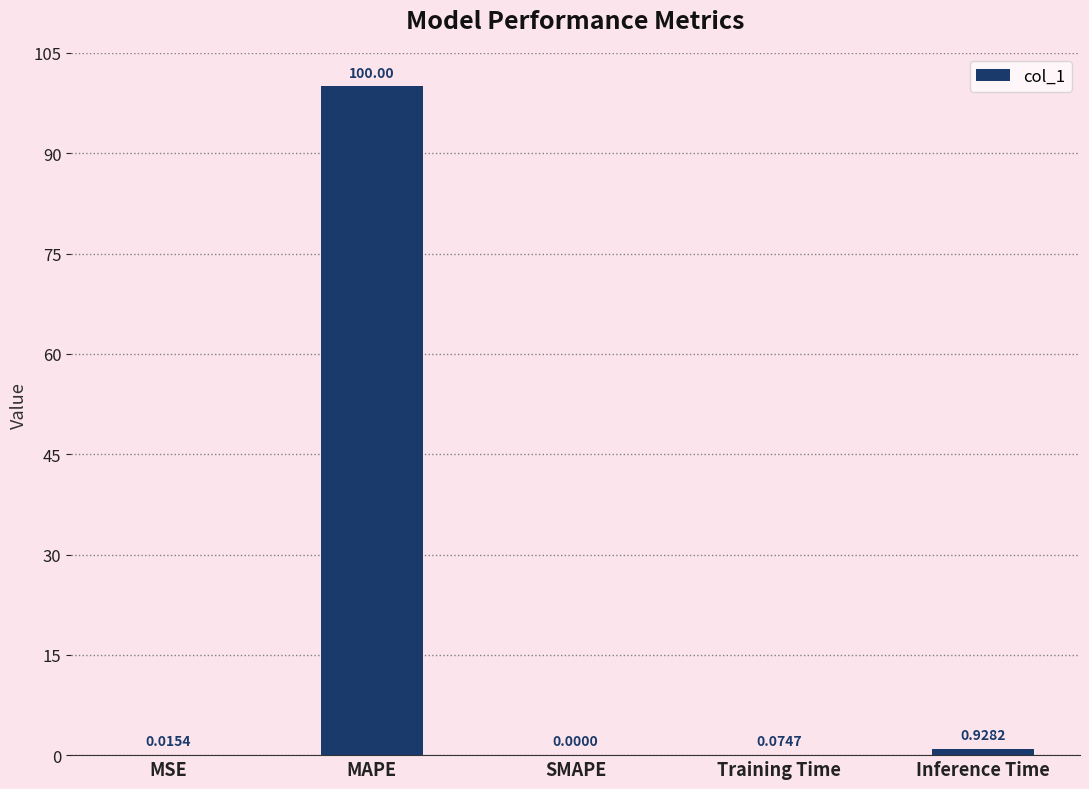

What is the sum of all values?

101.0